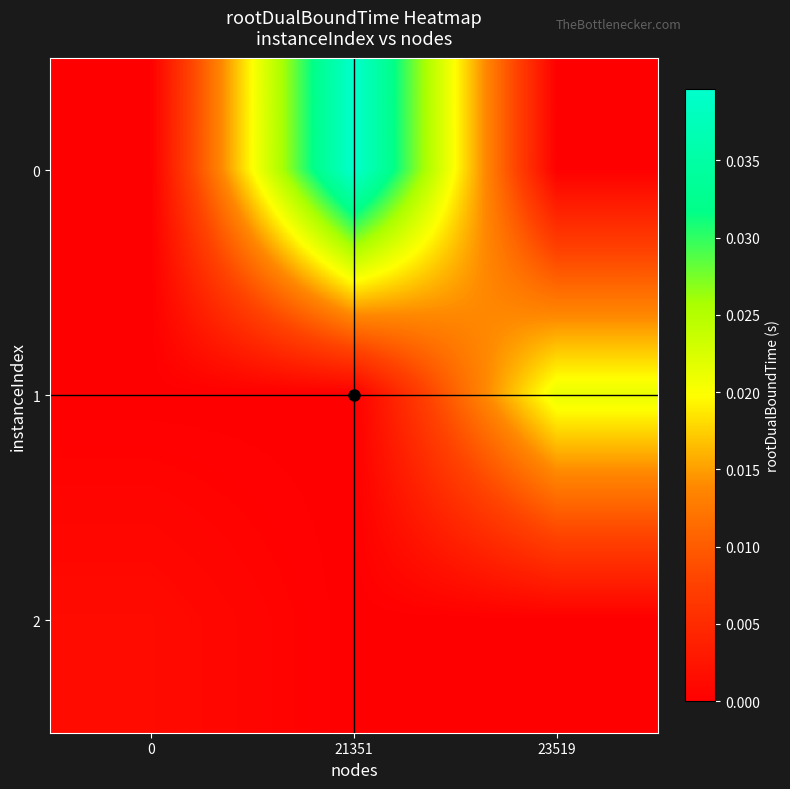

How many categories are shown in the chart?

3